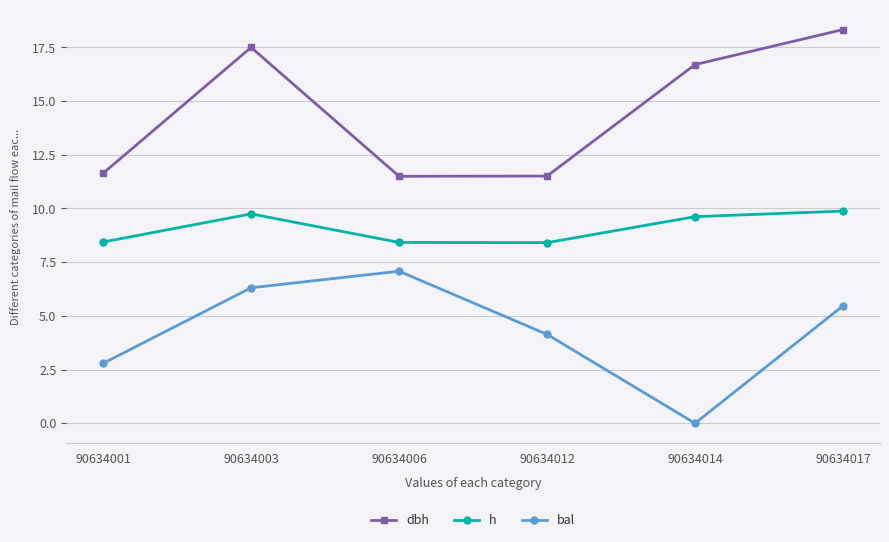

Between 90634001 and 90634003, which series saw the biggest shift?

dbh